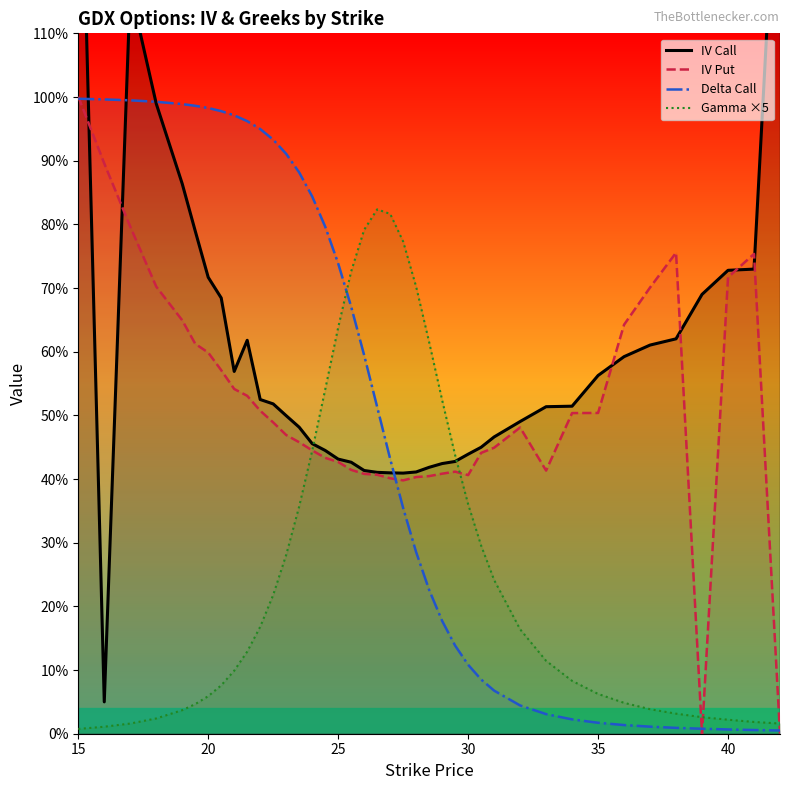

Reading left to right, transcribe all the data shown in this chart.

IV Call: 1.6	0.1	1.2	1.0	0.9	0.8	0.7	0.7	0.6	0.6	0.5	0.5	0.5	0.5	0.5	0.4	0.4	0.4	0.4	0.4	0.4	0.4	0.4	0.4	0.4	0.4	0.4	0.4	0.5	0.5	0.5	0.5	0.6	0.6	0.6	0.6	0.7	0.7	0.7	1.5
IV Put: 1.0	0.9	0.8	0.7	0.6	0.6	0.6	0.6	0.5	0.5	0.5	0.5	0.5	0.5	0.4	0.4	0.4	0.4	0.4	0.4	0.4	0.4	0.4	0.4	0.4	0.4	0.4	0.4	0.4	0.5	0.4	0.5	0.5	0.6	0.7	0.8	0.0	0.7	0.8	0.0
Delta Call: 1.0	1.0	1.0	1.0	1.0	1.0	1.0	1.0	1.0	1.0	0.9	0.9	0.9	0.9	0.8	0.8	0.7	0.7	0.6	0.5	0.4	0.4	0.3	0.2	0.2	0.1	0.1	0.1	0.1	0.0	0.0	0.0	0.0	0.0	0.0	0.0	0.0	0.0	0.0	0.0
Gamma ×5: 0.0	0.0	0.0	0.0	0.0	0.0	0.1	0.1	0.1	0.1	0.2	0.2	0.3	0.4	0.4	0.5	0.6	0.7	0.8	0.8	0.8	0.8	0.7	0.6	0.5	0.4	0.4	0.3	0.2	0.2	0.1	0.1	0.1	0.0	0.0	0.0	0.0	0.0	0.0	0.0